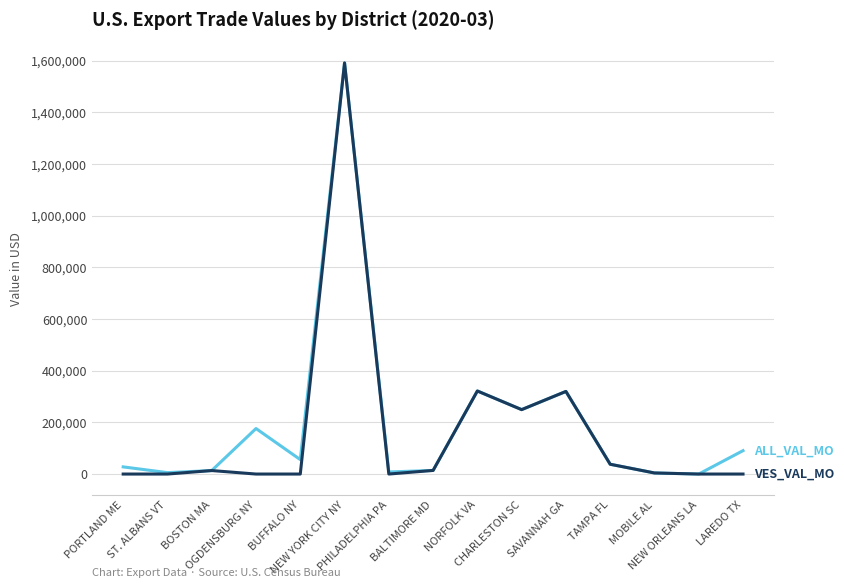

What is the greatest value displayed?

1591882